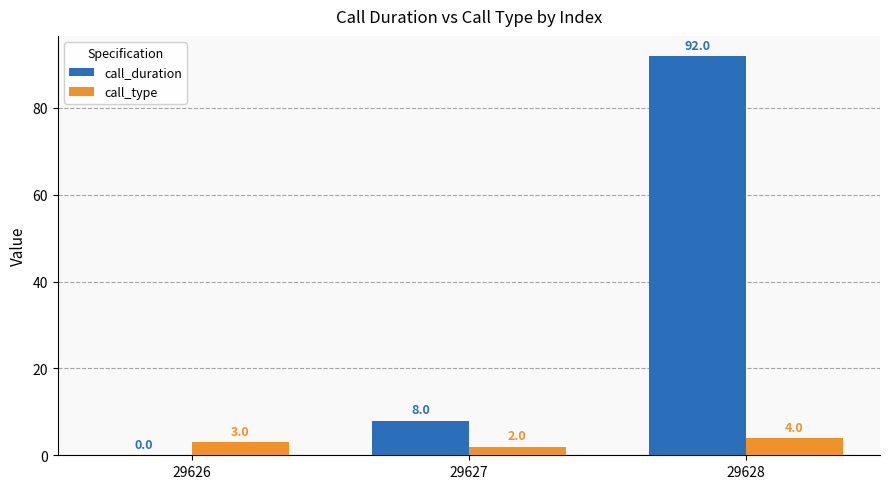

Is it true that call_duration equals 3 at 29627?

False